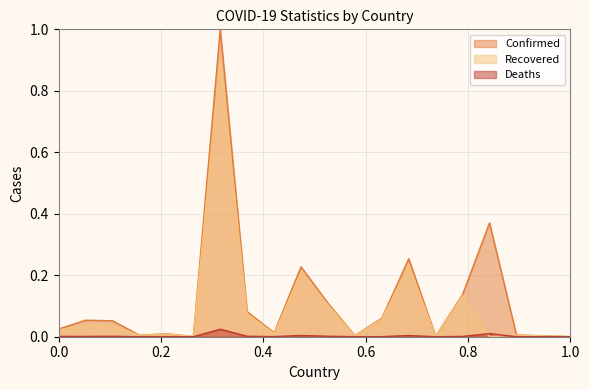

Which series has the widest spread of values?

Confirmed